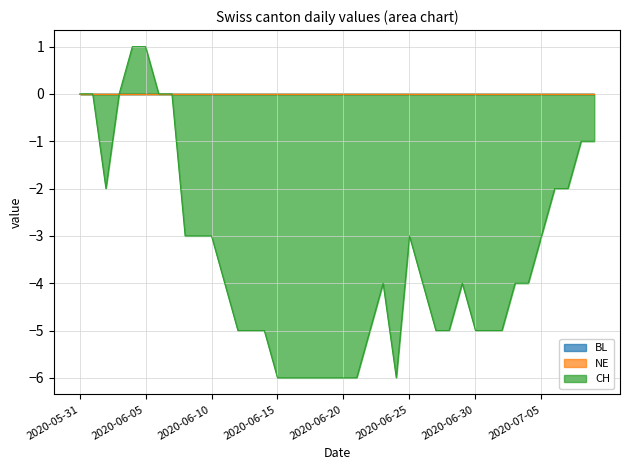

True or false: CH has more than 2 points higher than both neighbors.

True